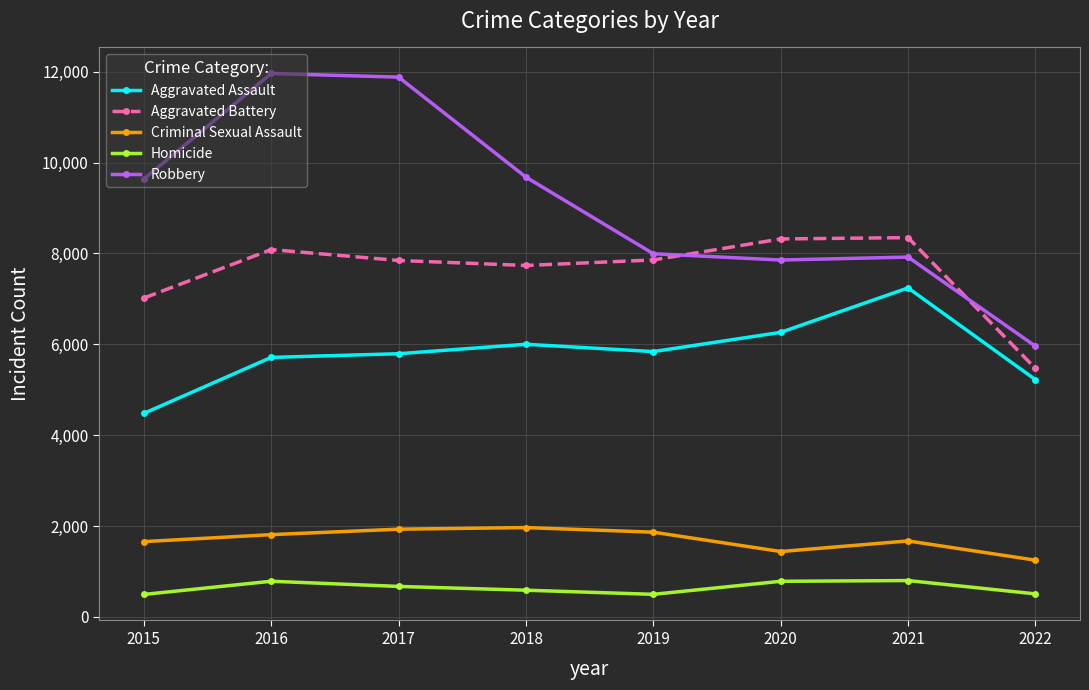

Which series changed the most between 2016 and 2020?

Robbery